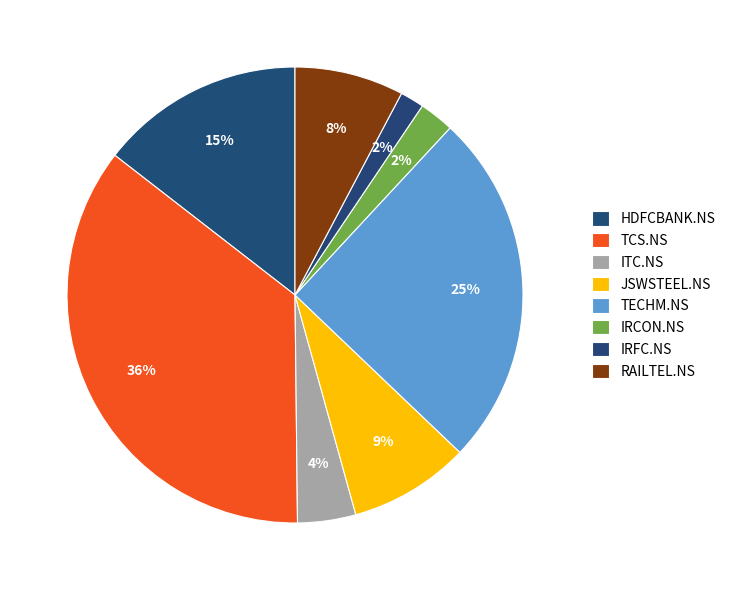

Is the sum of TECHM.NS and JSWSTEEL.NS greater than half?

No